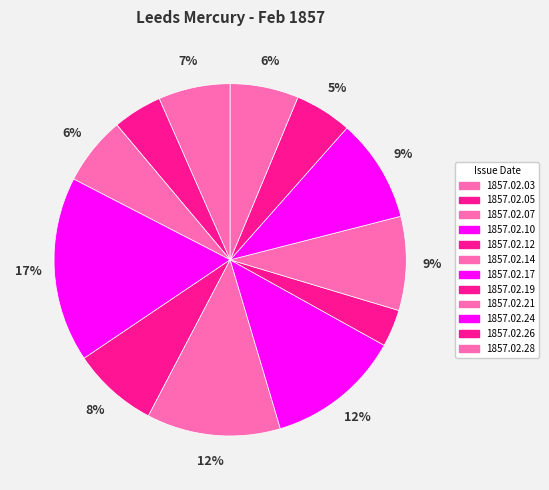

The 1857.02.21 slice represents 1% of the pie. True or false?

False